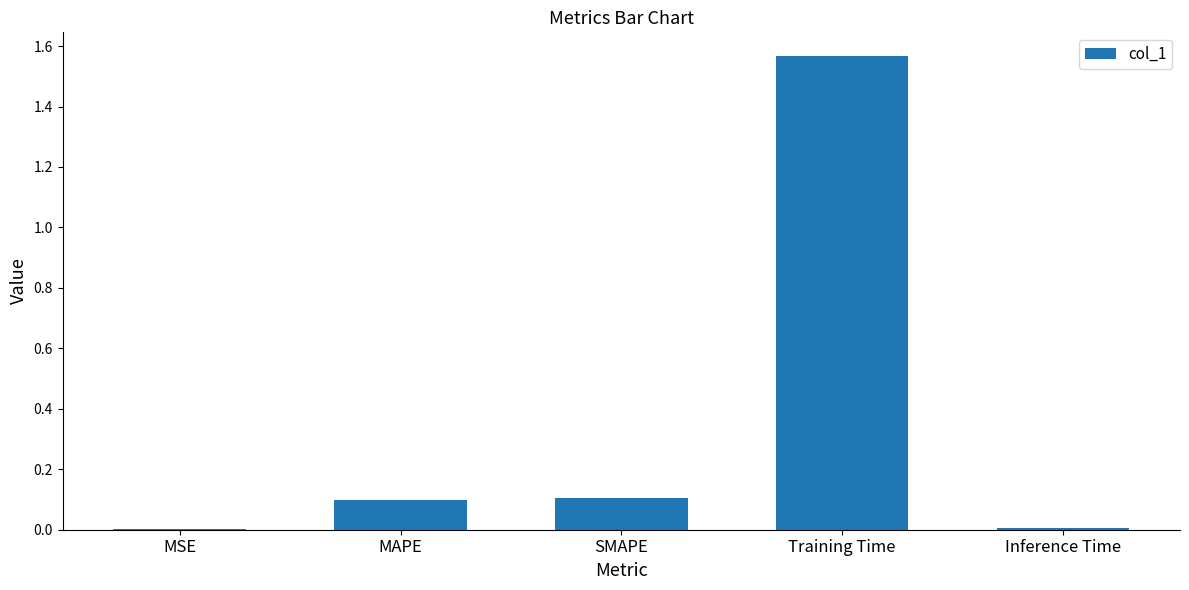

Which has a higher value, MSE or Training Time?

Training Time